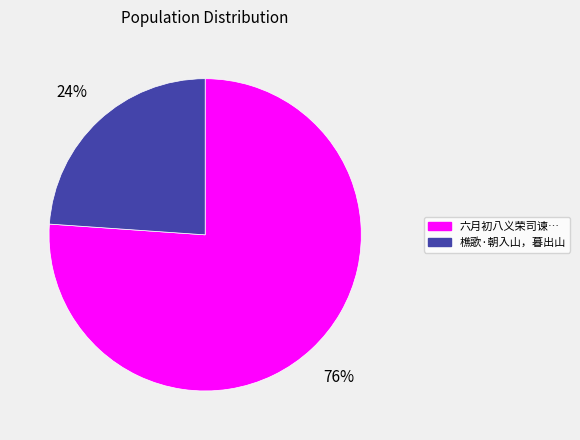

Is there any slice that represents more than half of the pie?

Yes